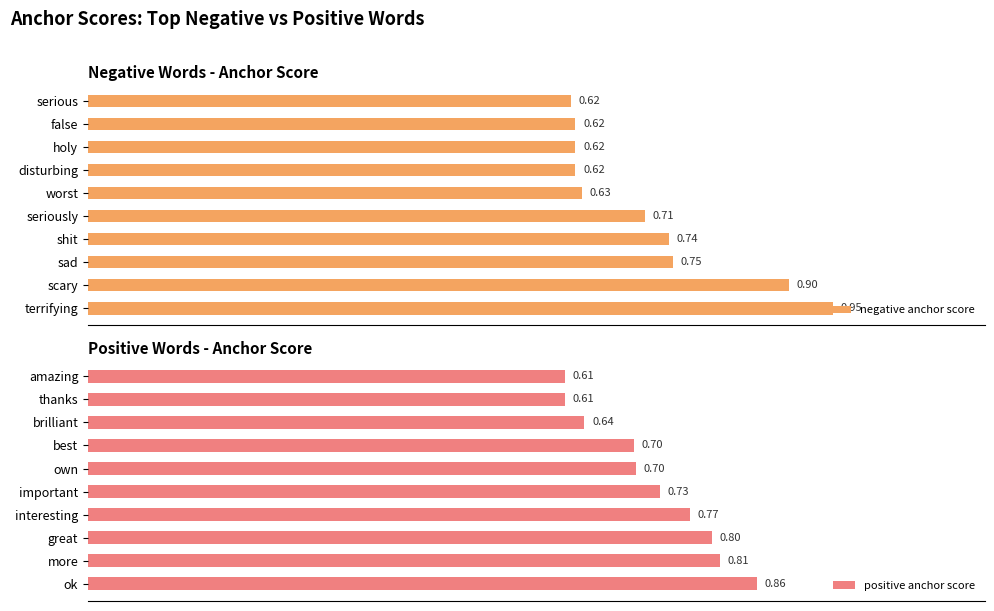

Which category has the highest value in the negative anchor score series?

terrifying